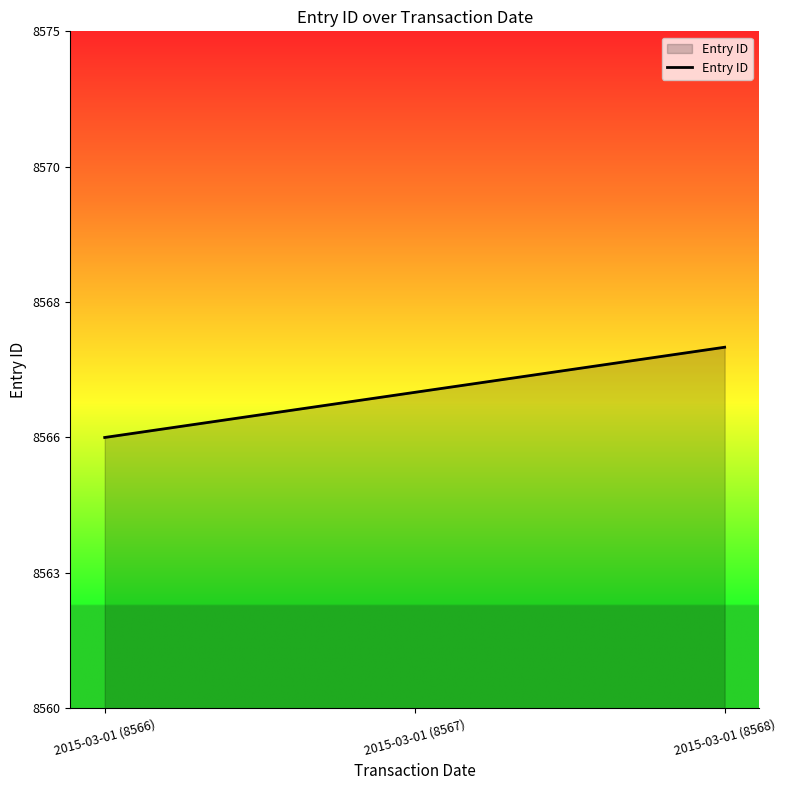

Rank the categories by value from lowest to highest.

2015-03-01 (8566), 2015-03-01 (8567), 2015-03-01 (8568)